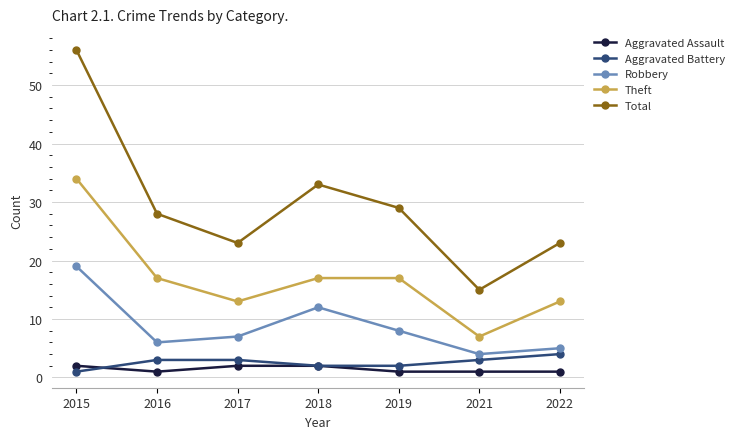

At which label does Robbery first exceed 7?

2015